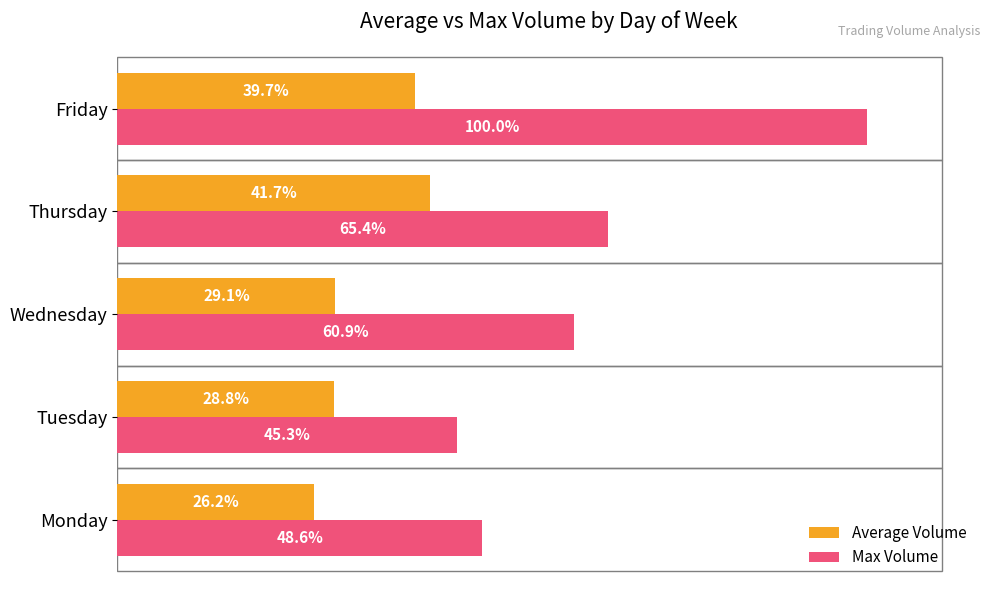

Is the value of Average Volume at Wednesday greater than the value of Max Volume at Friday?

No